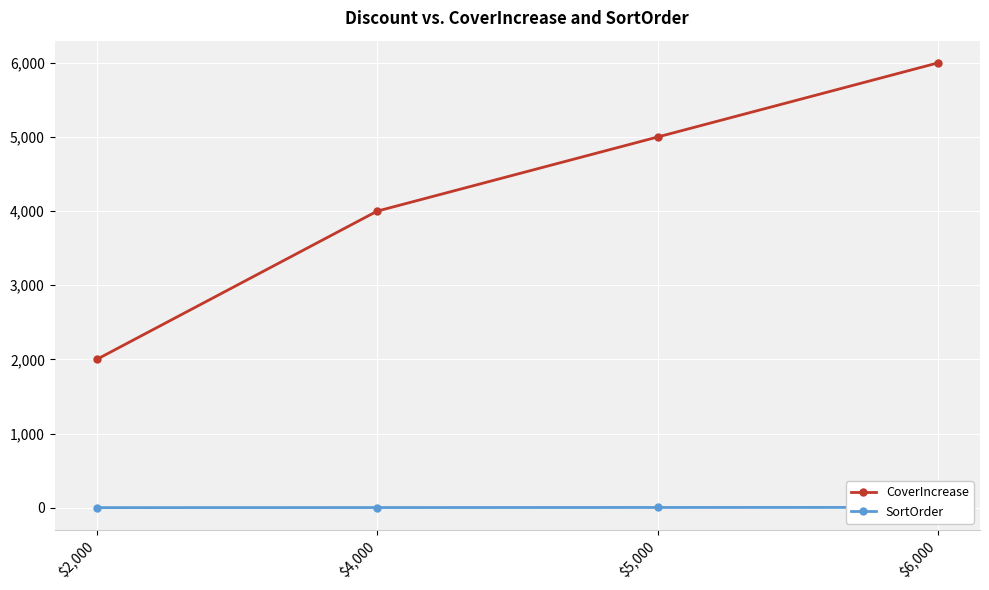

Reading left to right, extract all data points from this chart.

CoverIncrease: 2000	4000	5000	6000
SortOrder: 1	2	3	4